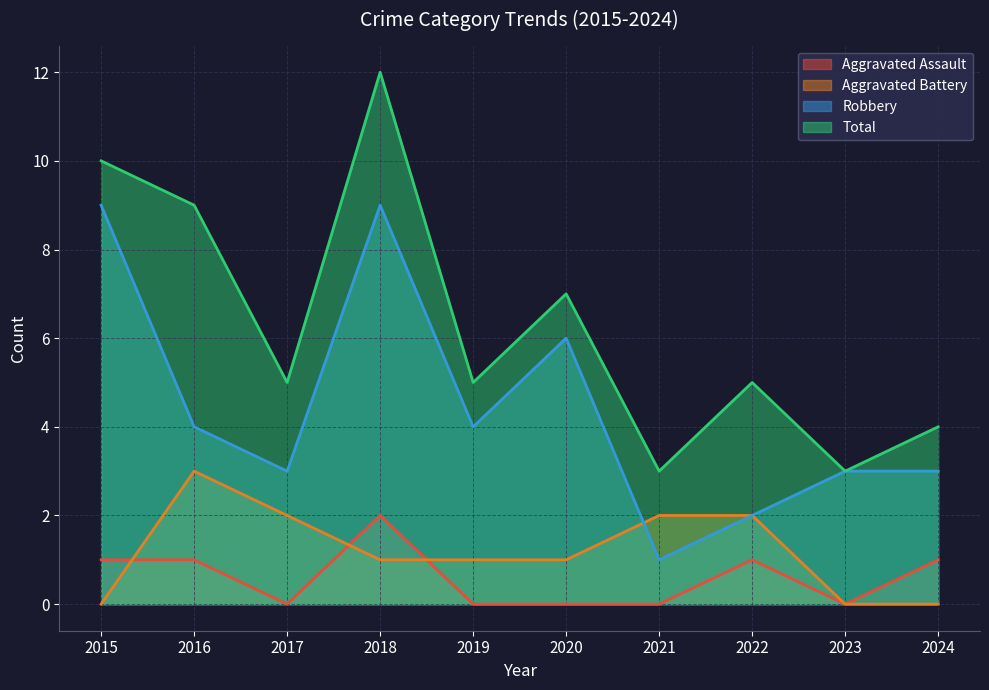

Does the chart have visible grid lines?

Yes